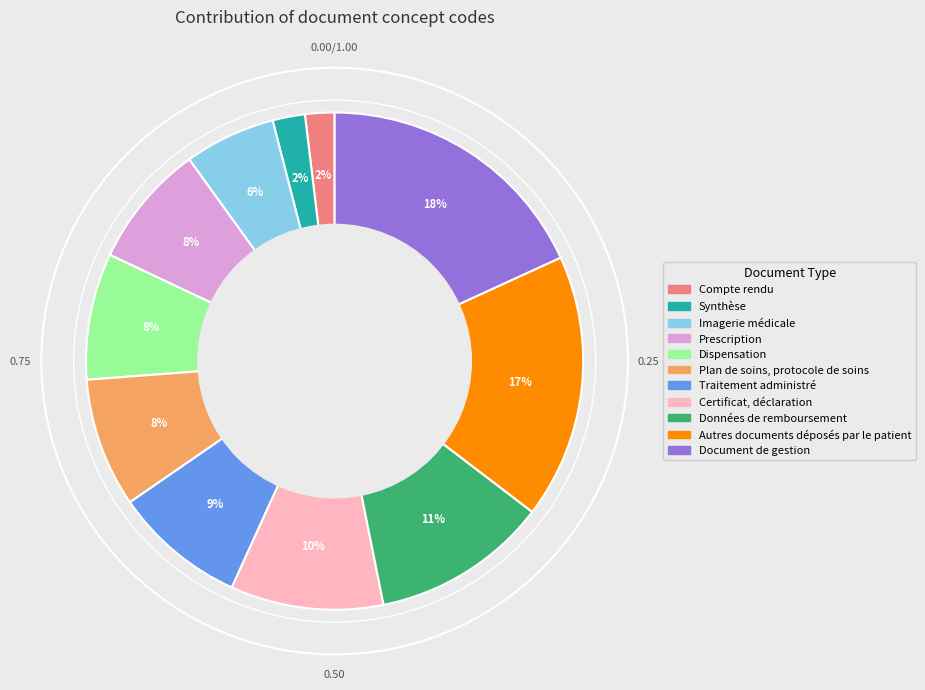

Combined, do Synthèse and Autres documents déposés par le patient account for over 50%?

No